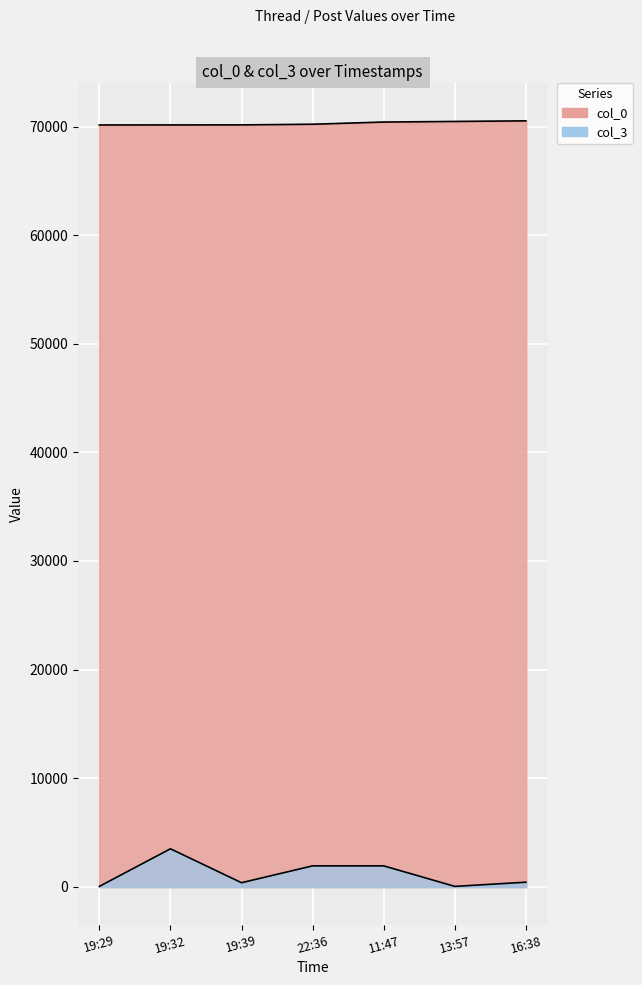

Is the value of col_3 at 19:39 greater than the value of col_0 at 19:39?

No